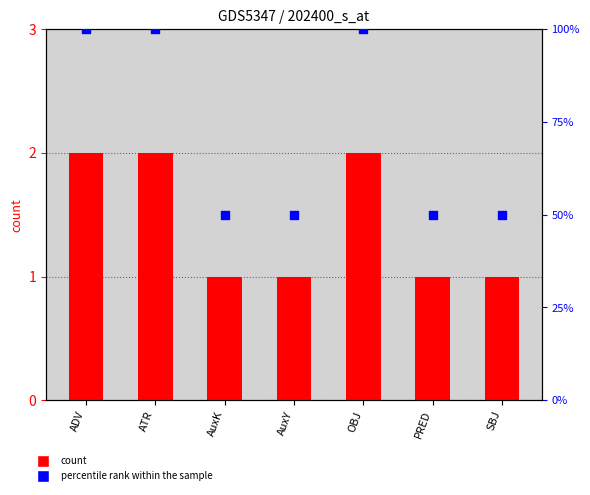

Which series contains the lowest Y value?

count